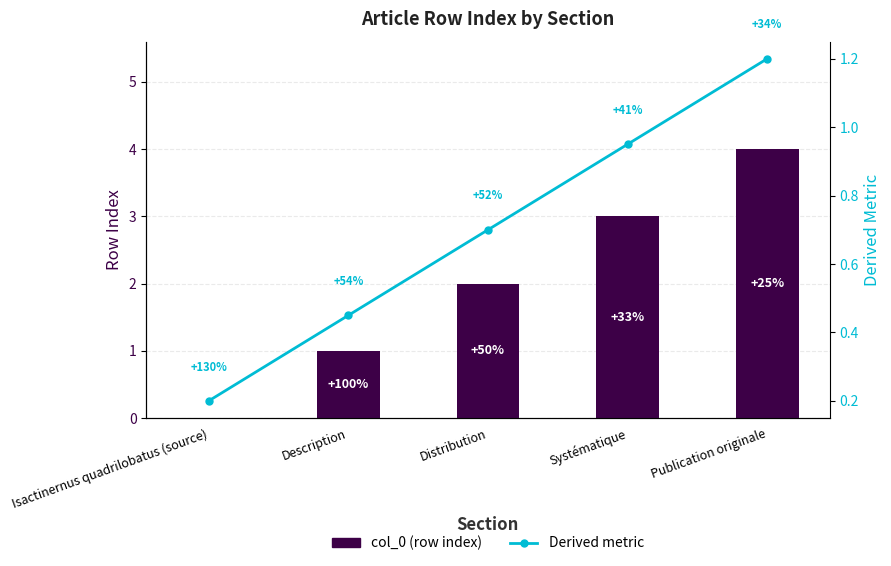

What is the approximate value of col_0 (row index) at Publication originale?

4.0